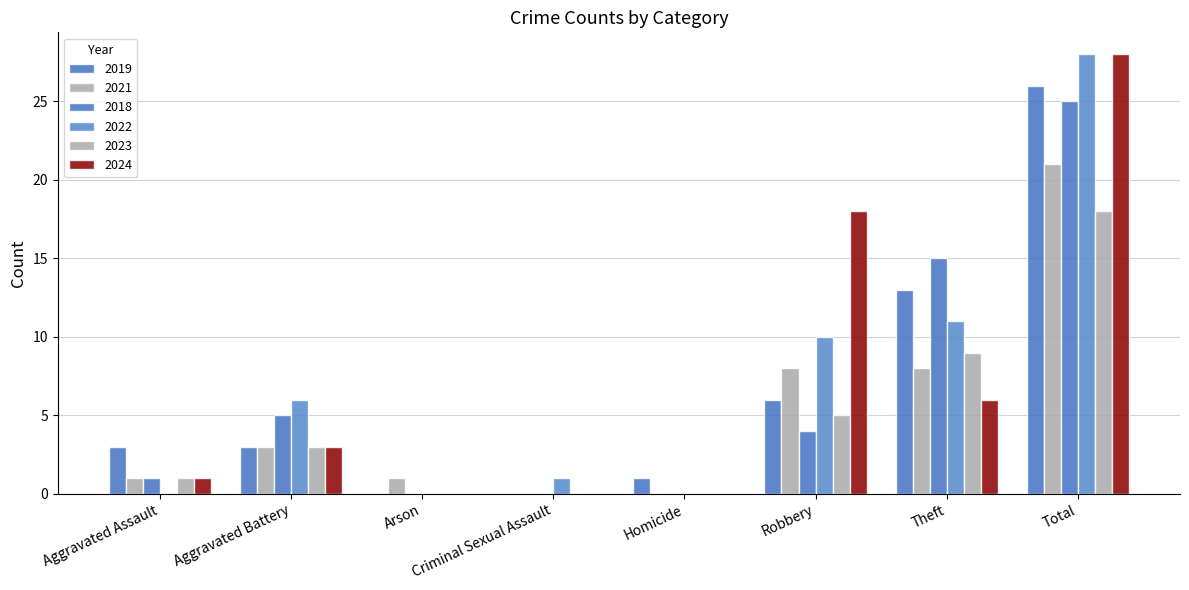

Does the chart contain stacked bars?

No